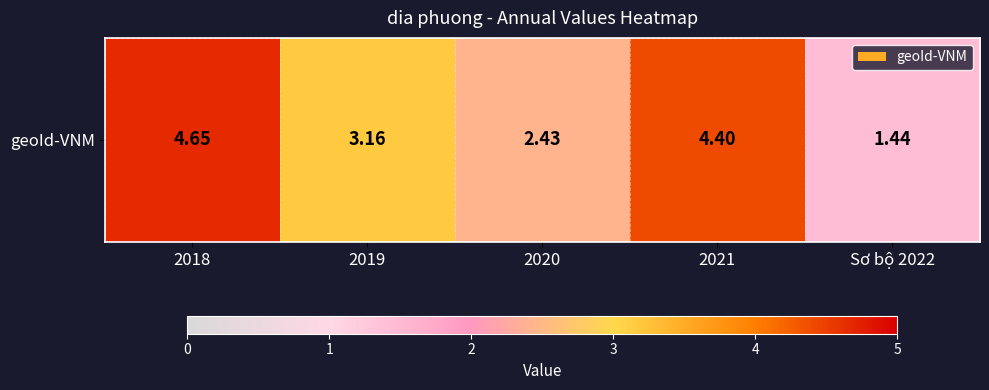

True or false: the data shows 4.7 at 2018.

True